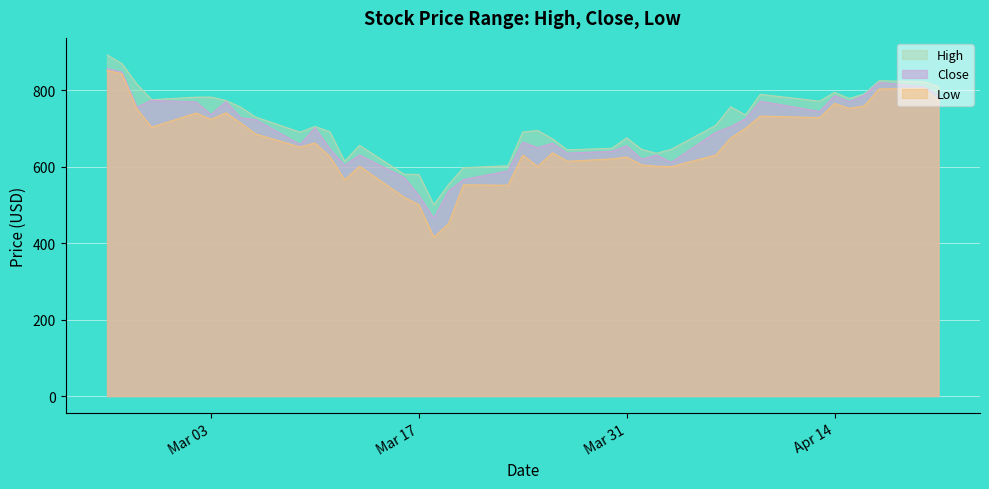

The value of High at Apr 14 is 208.9. True or false?

False